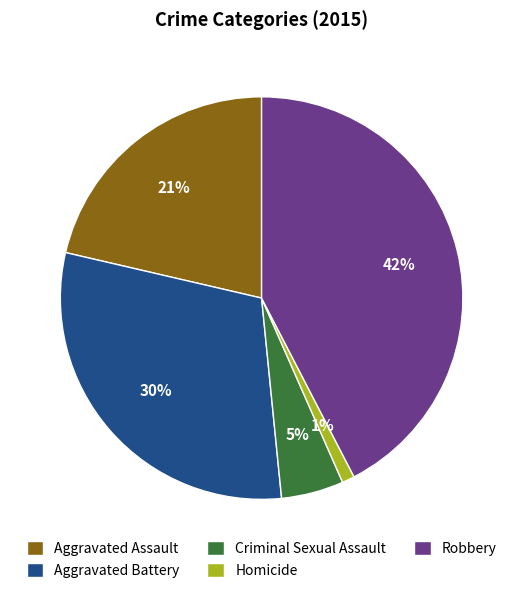

Approximately how many times larger is the value at Criminal Sexual Assault compared to Homicide?

5.0